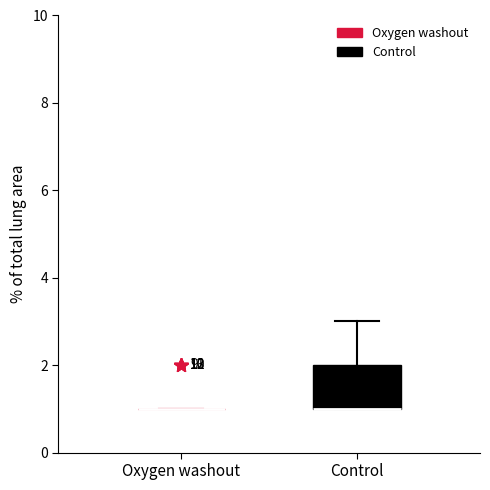

Where does the upper whisker of the box for Control end on the y-axis? The values are not printed on the chart, so give them approximately, as read against the axis.

3